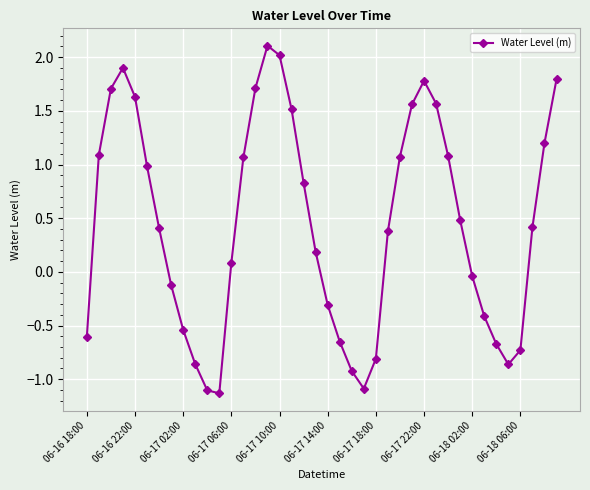

What is the difference between the second highest and second lowest values?

3.1